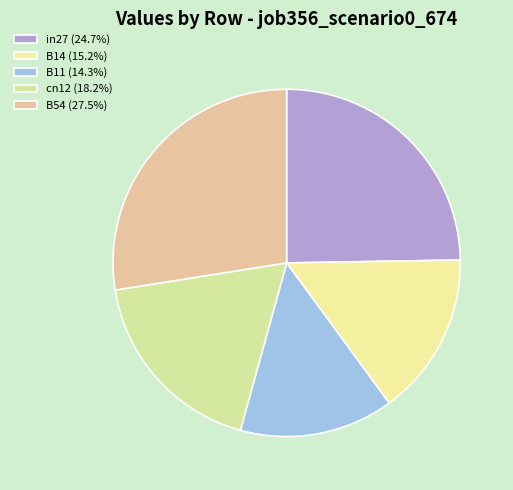

How many segments does this pie chart have?

5